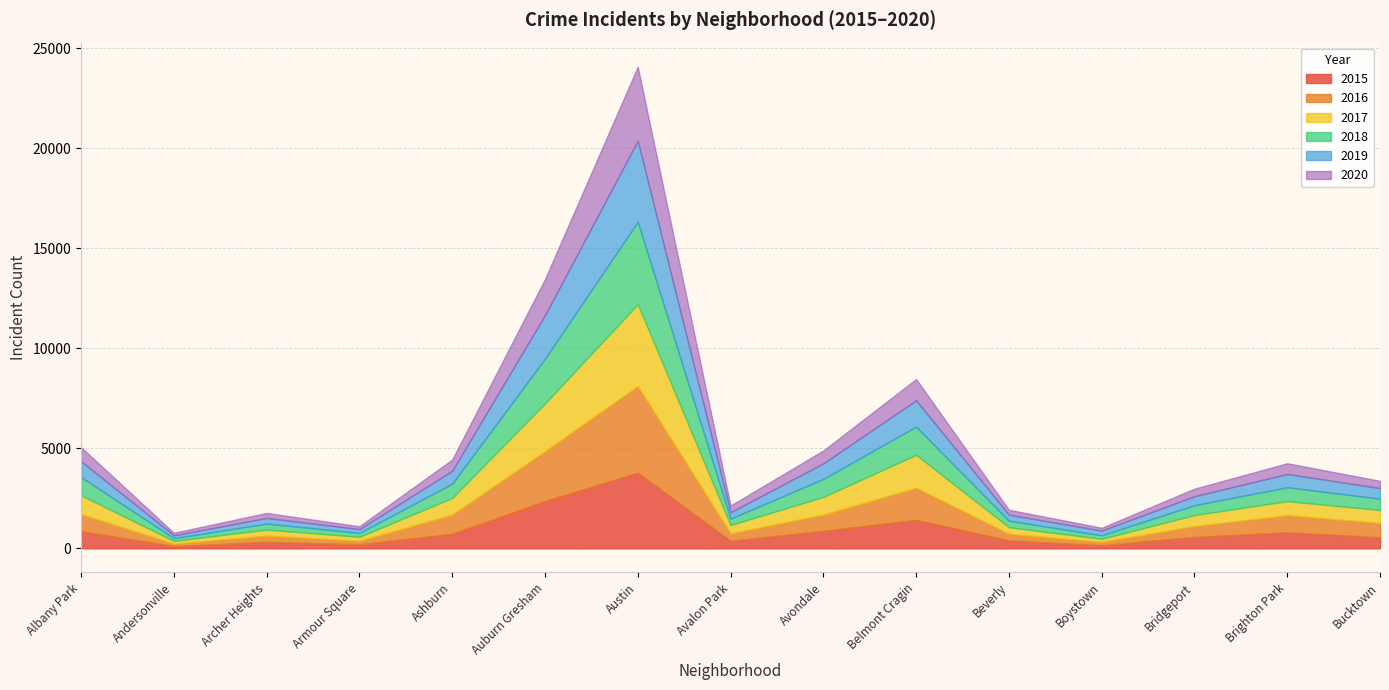

How many values in the 2015 series exceed 570?

7